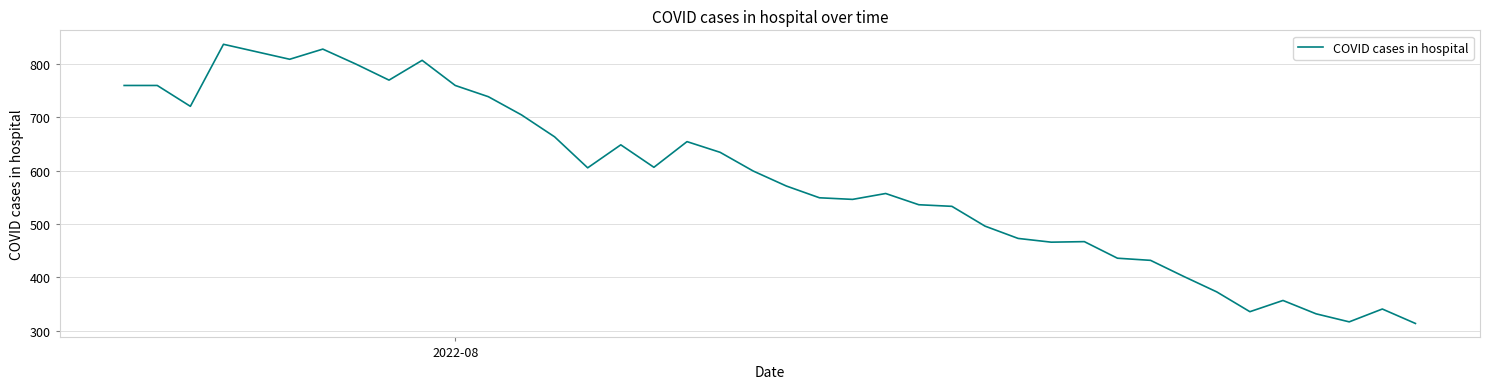

What is the smallest value displayed?

314